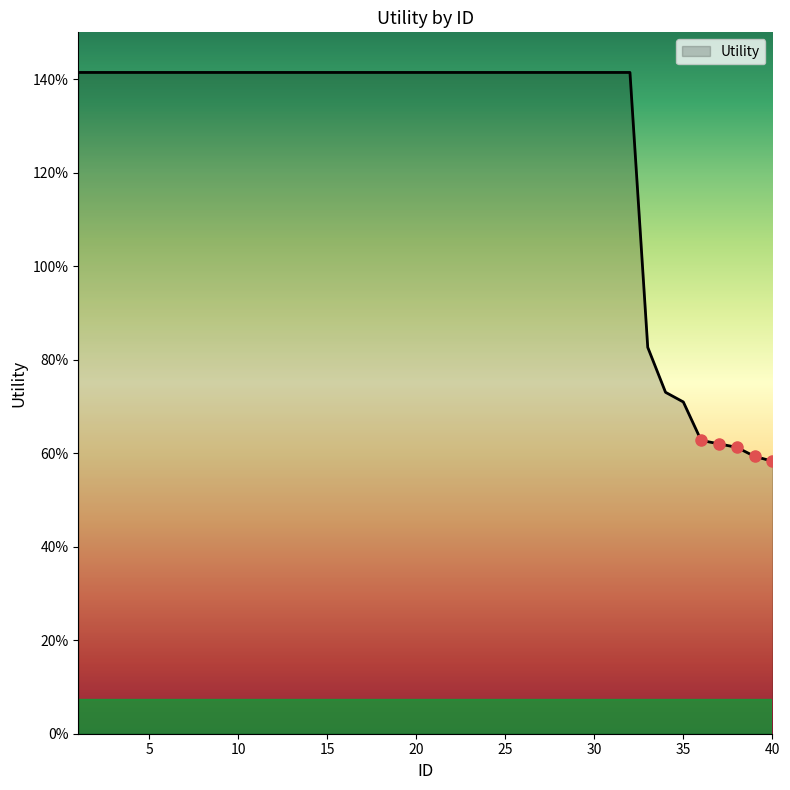

Reading right to left, transcribe all the data shown in this chart.

0.6	0.6	0.6	0.6	0.6	0.7	0.7	0.8	1.4	1.4	1.4	1.4	1.4	1.4	1.4	1.4	1.4	1.4	1.4	1.4	1.4	1.4	1.4	1.4	1.4	1.4	1.4	1.4	1.4	1.4	1.4	1.4	1.4	1.4	1.4	1.4	1.4	1.4	1.4	1.4